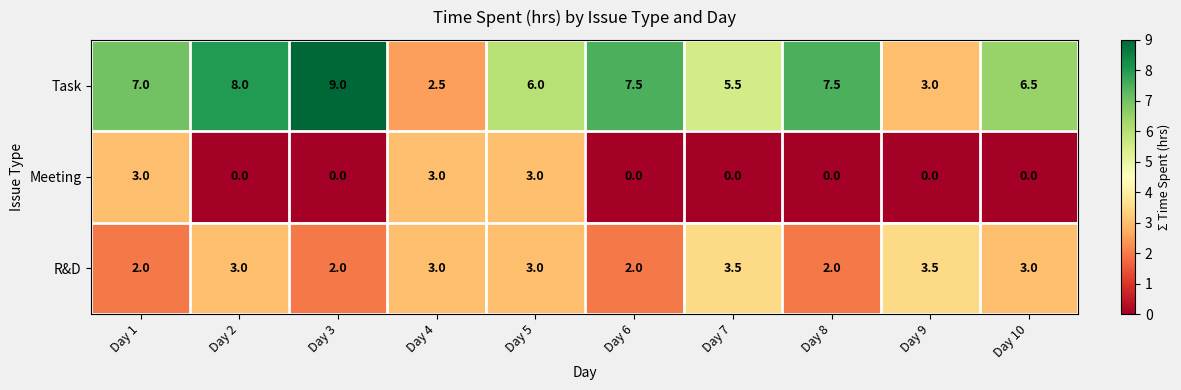

What is the difference between the second highest and second lowest values in the Task series?

5.0